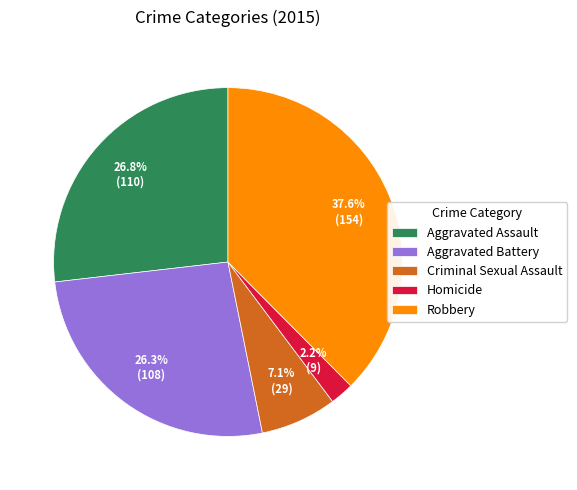

How many slices are in this pie chart?

5